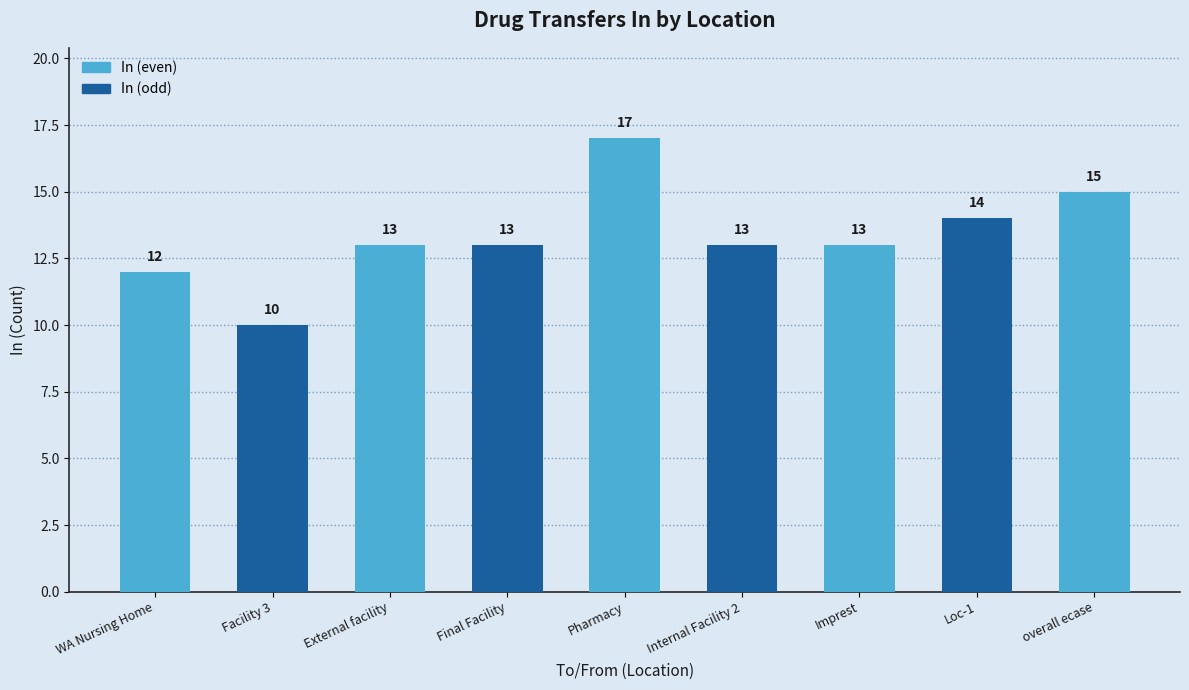

What is the sum of all values?

120